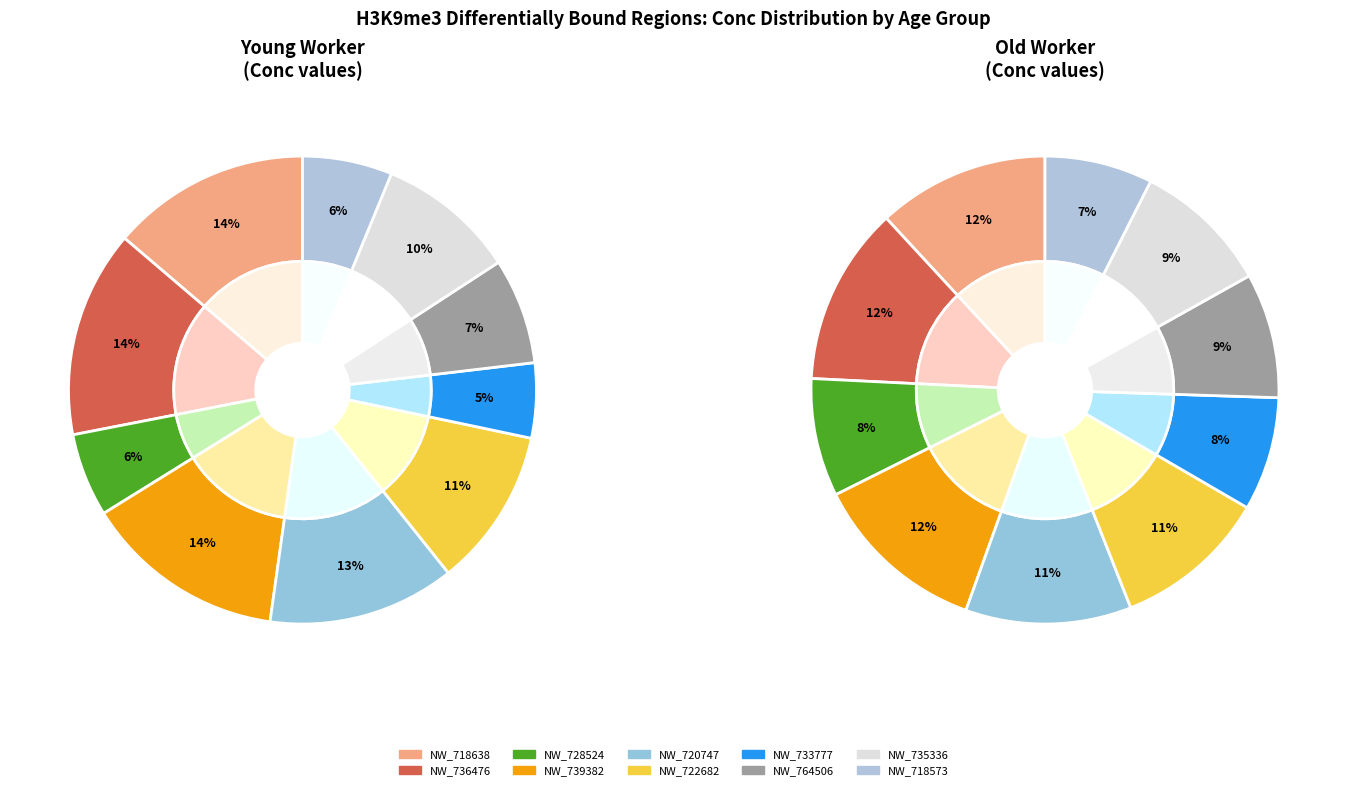

To the nearest percent, what percentage of the pie is NW_019718573.1?

6%